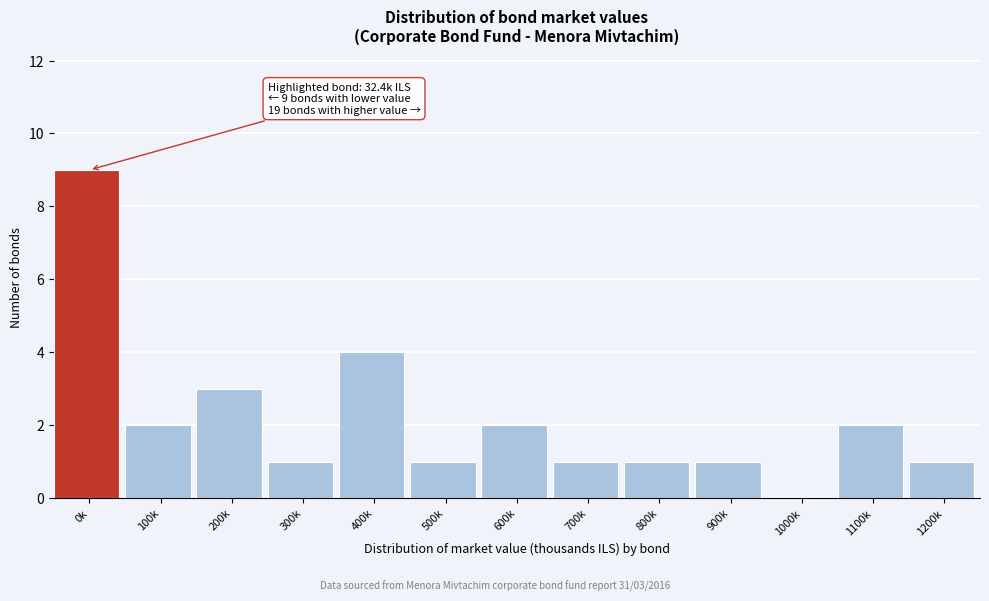

Reading left to right, list all the values displayed in this chart.

0k=9	100k=2	200k=3	300k=1	400k=4	500k=1	600k=2	700k=1	800k=1	900k=1	1000k=0	1100k=2	1200k=1